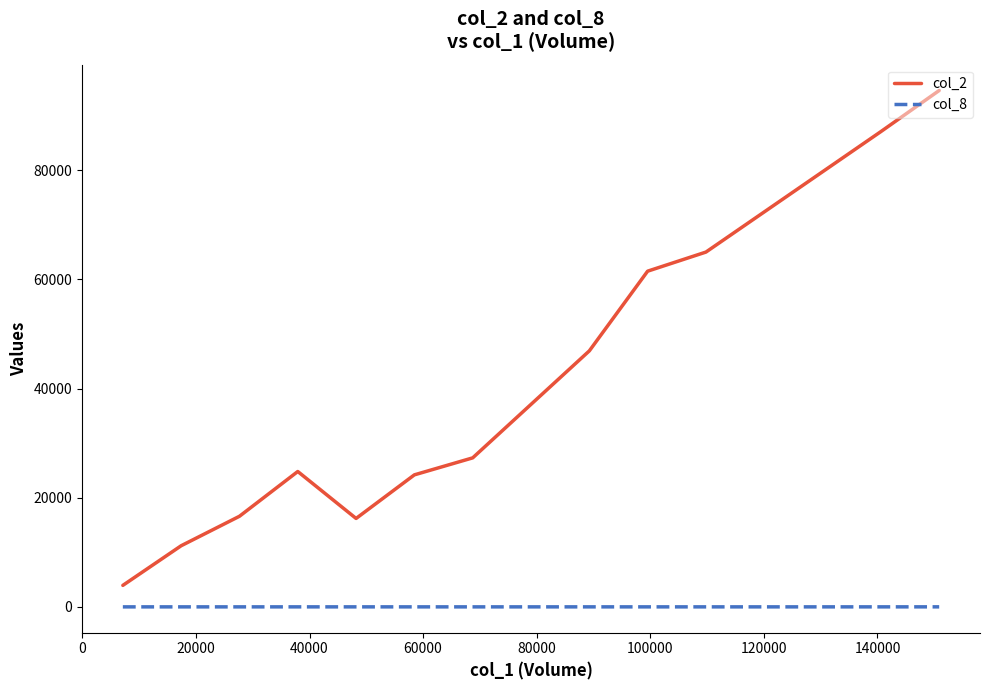

True or false: col_2 and col_8 intersect in this chart.

False